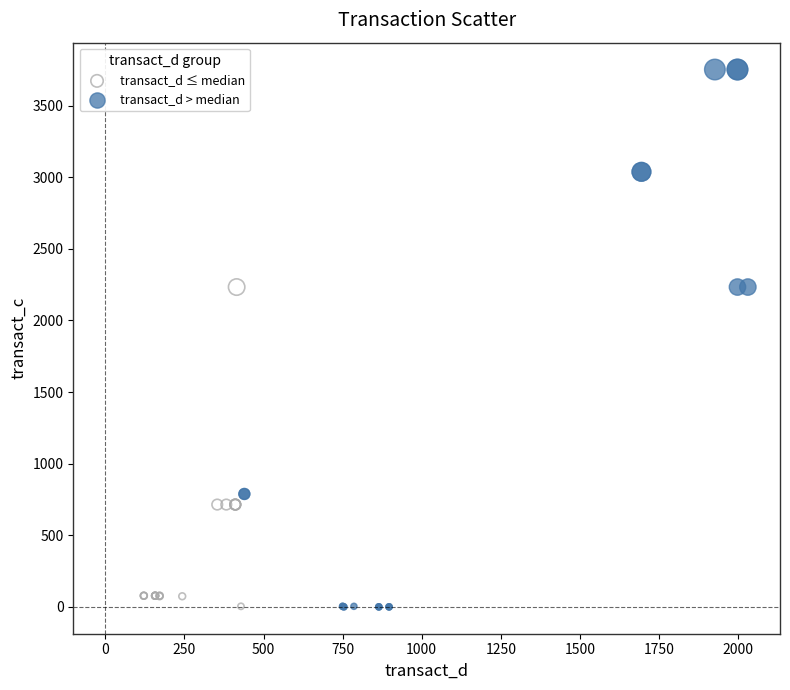

Which series has the widest spread of Y values?

transact_d > median